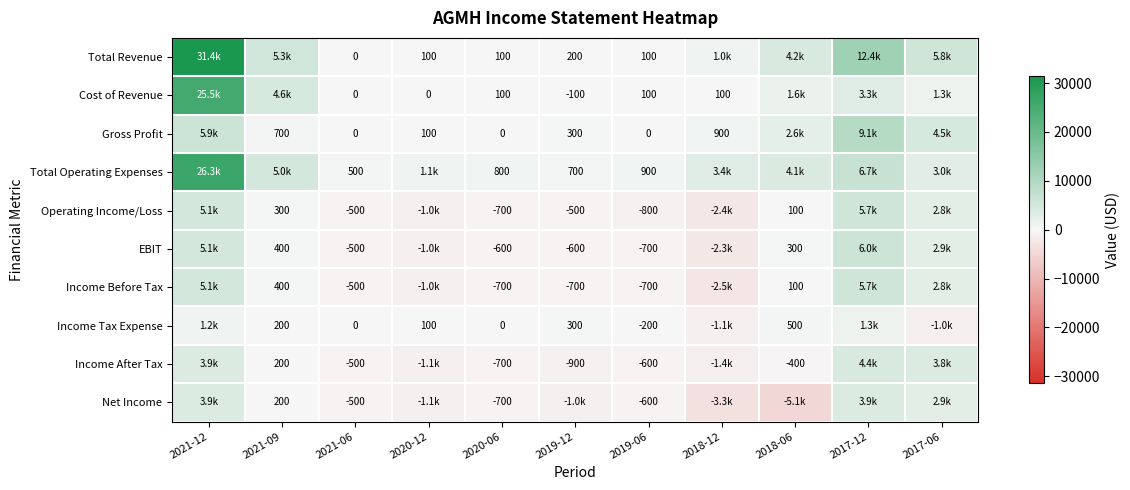

Which label corresponds to the largest value in the chart?

2021-12